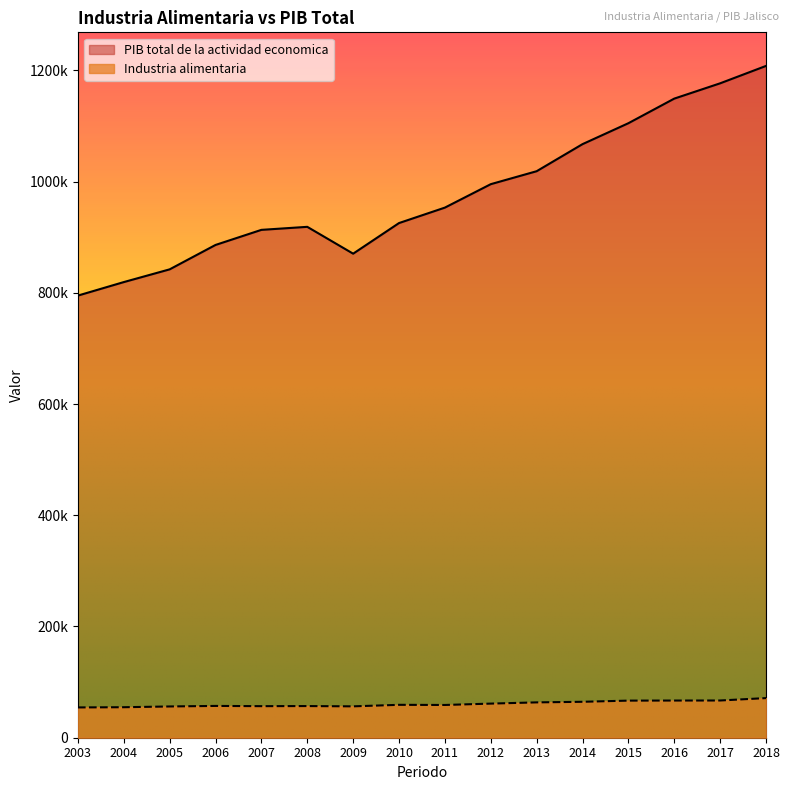

Rank the series by their average value, from highest to lowest.

PIB total de la actividad economica, Industria alimentaria